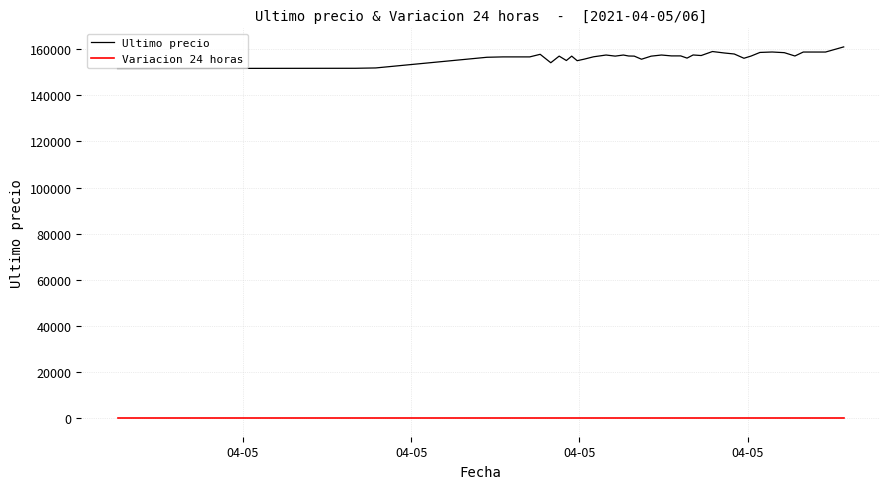

Which series has the largest total across all categories?

Ultimo precio